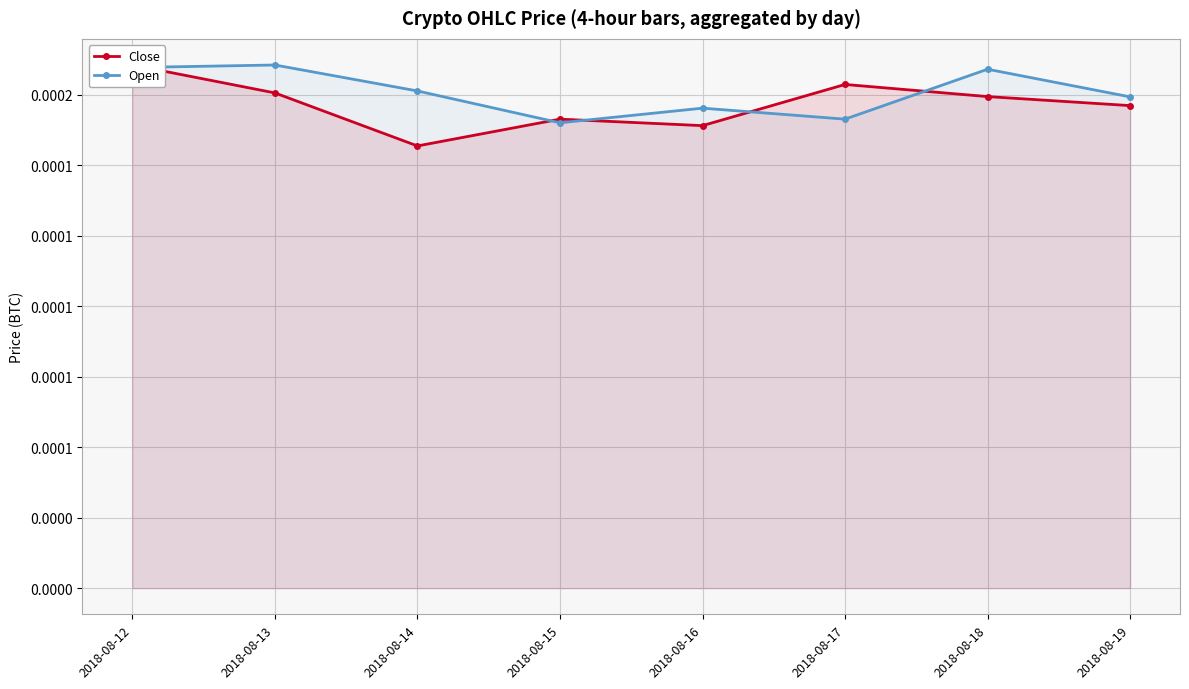

How many interior local valleys does the Open series have?

2